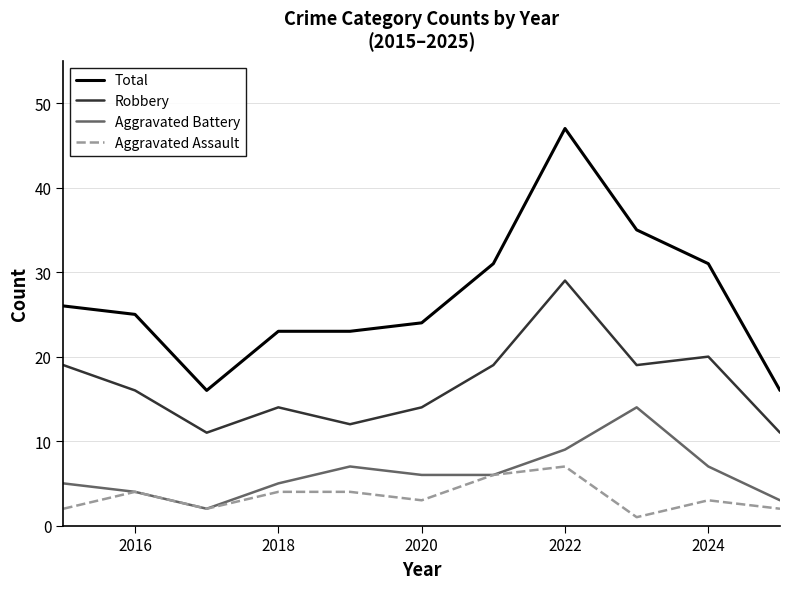

What is the minimum value shown in the chart?

1